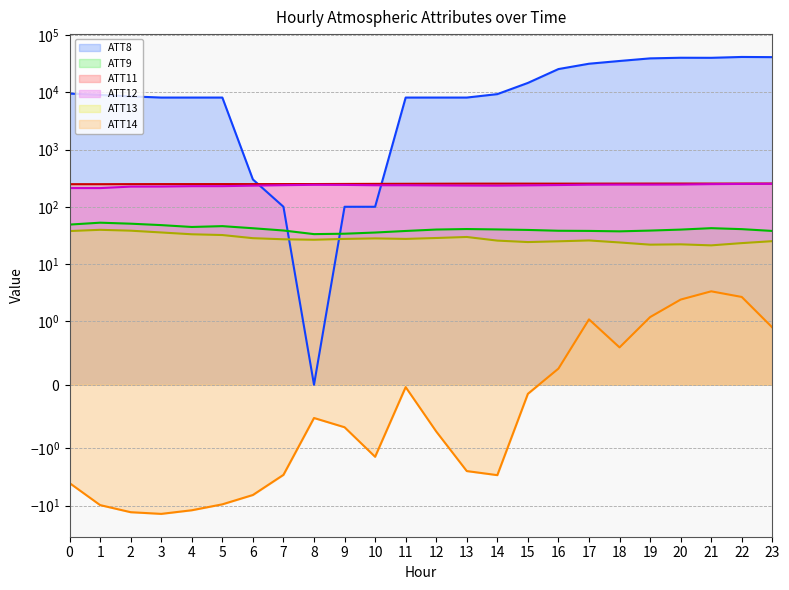

What value does the ATT13 series have at 19?

21.8